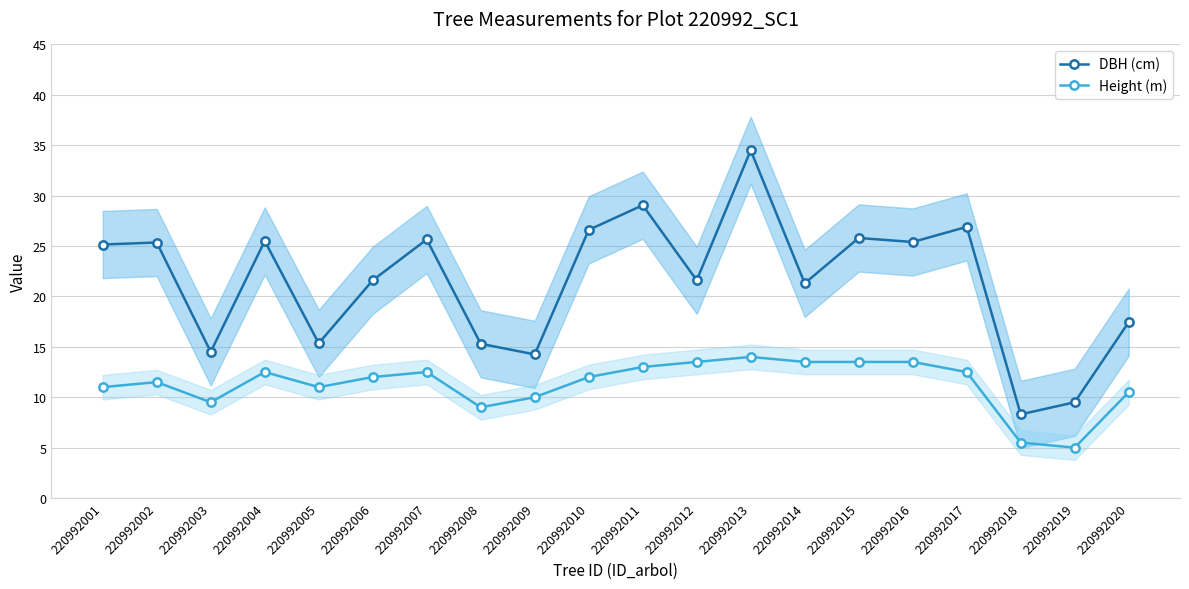

Between 220992016 and 220992011, which is larger?

220992011